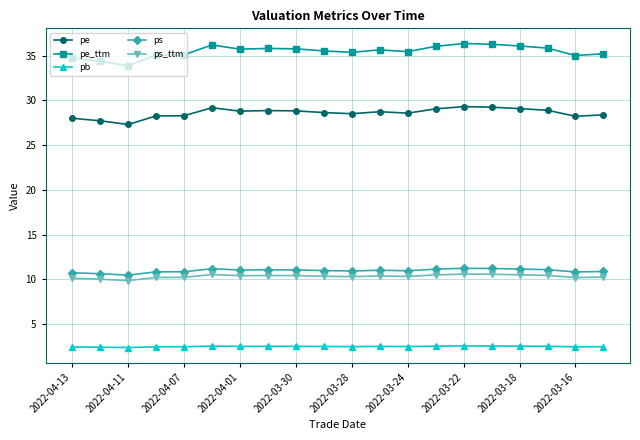

Which series has the largest range (max minus min)?

pe_ttm